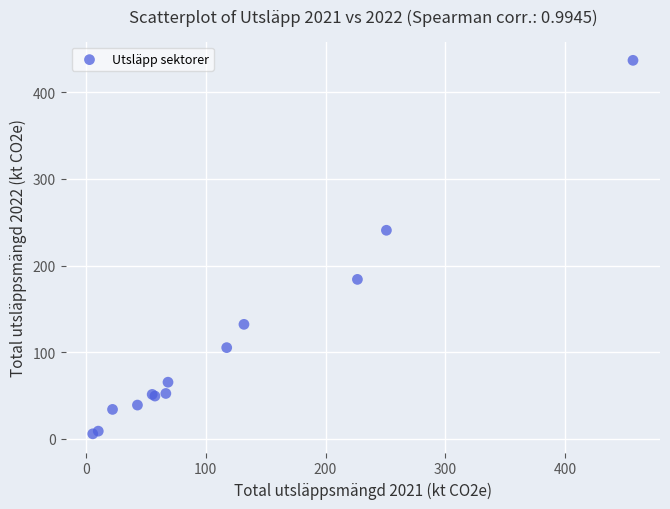

What Y value in the scatter plot is closest to 221?

240.7